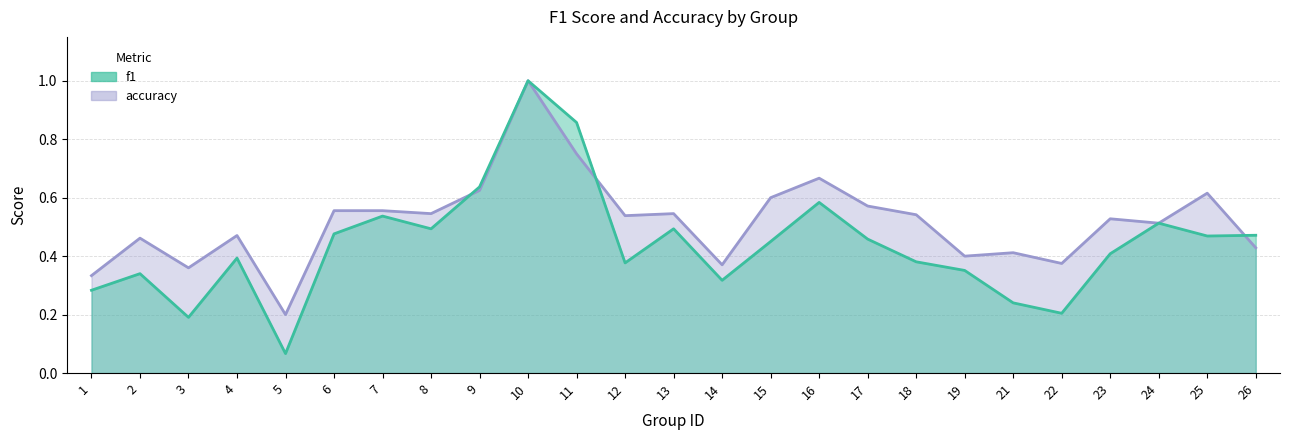

Is the value of f1 at 1 greater than the value of accuracy at 11?

No